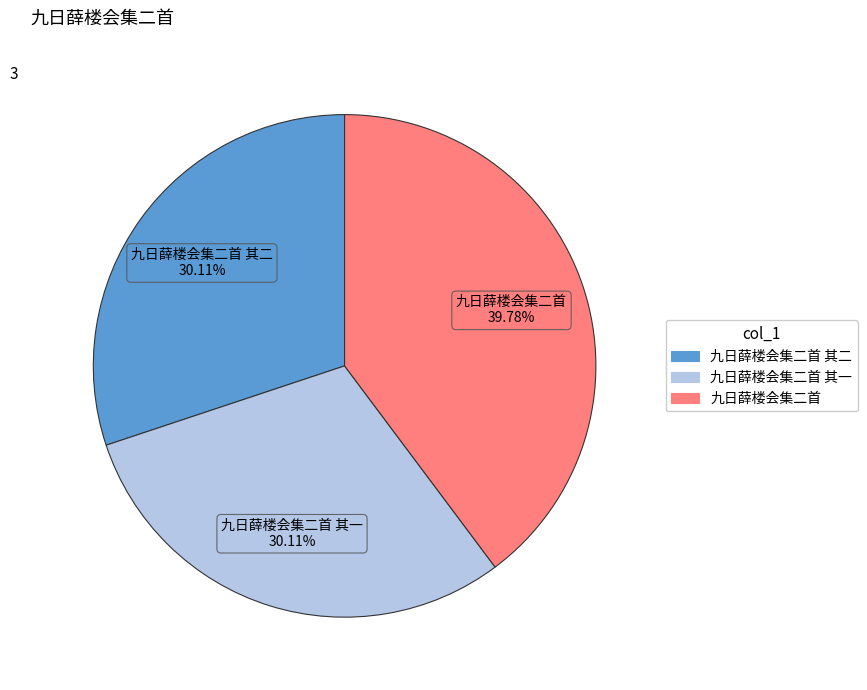

How much of the chart is everything except 九日薛楼会集二首 其二?

69.9%